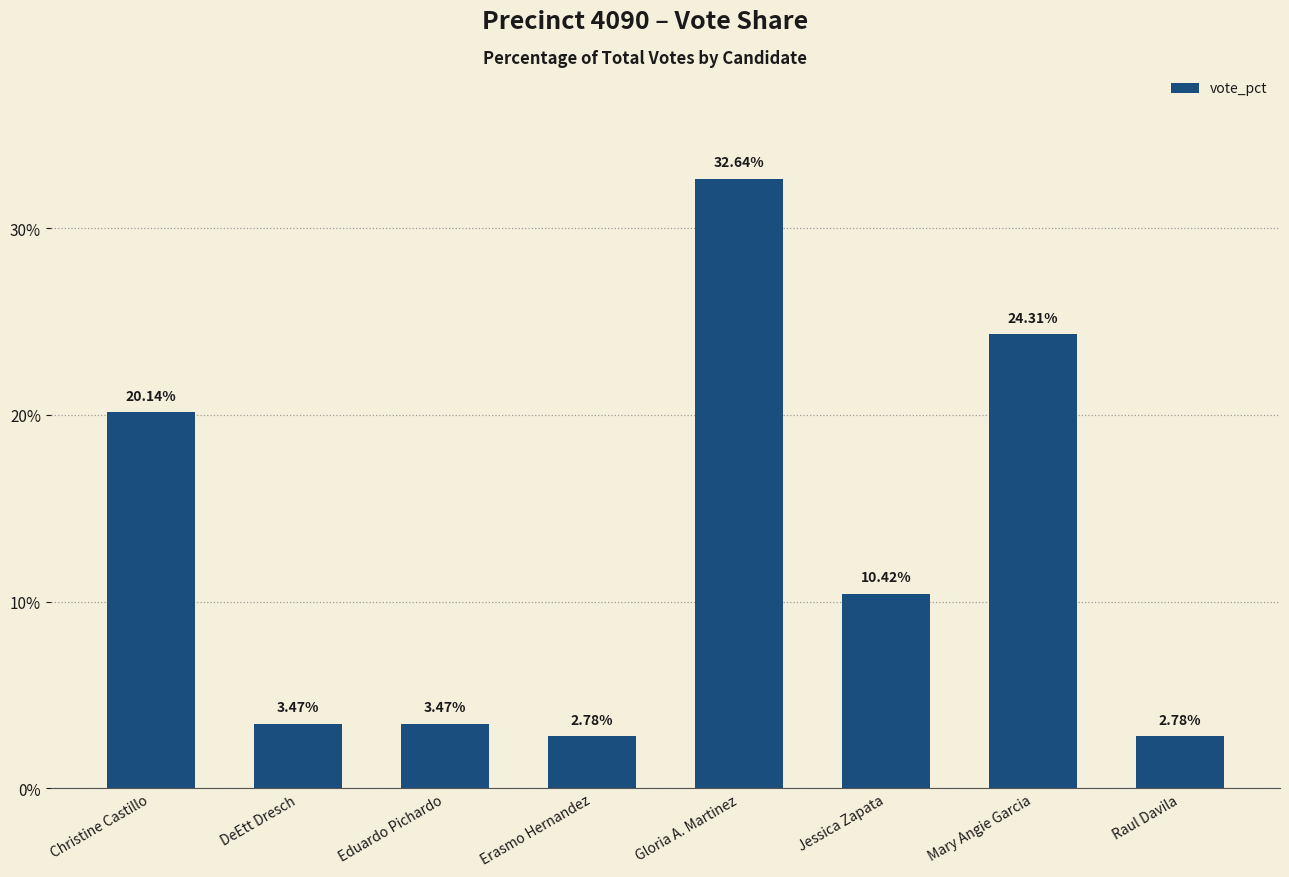

What is the change in value from Eduardo Pichardo to Gloria A. Martinez?

+29.2